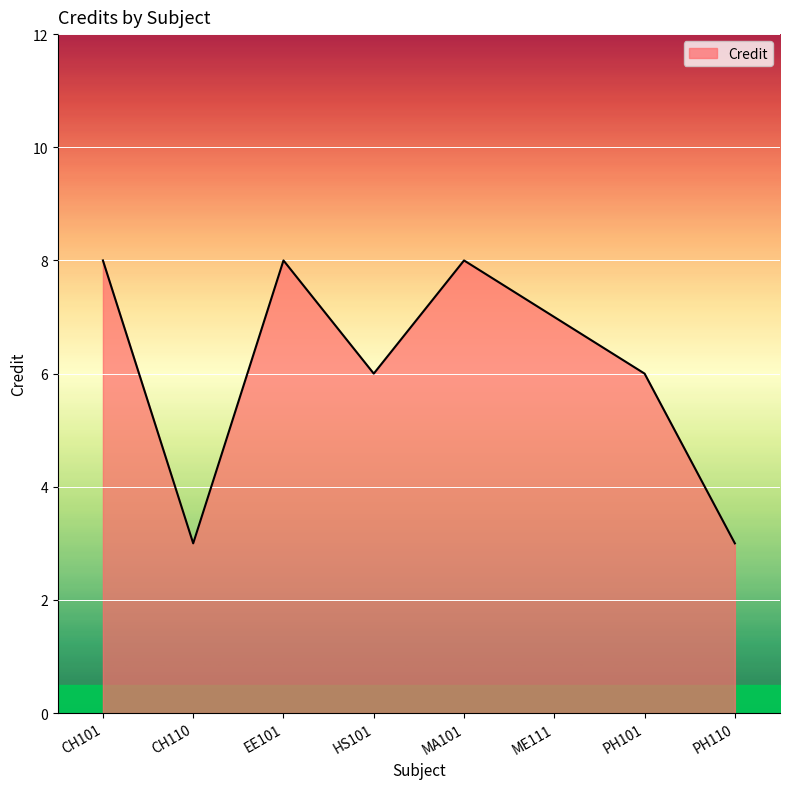

What value does the data have at ME111?

7